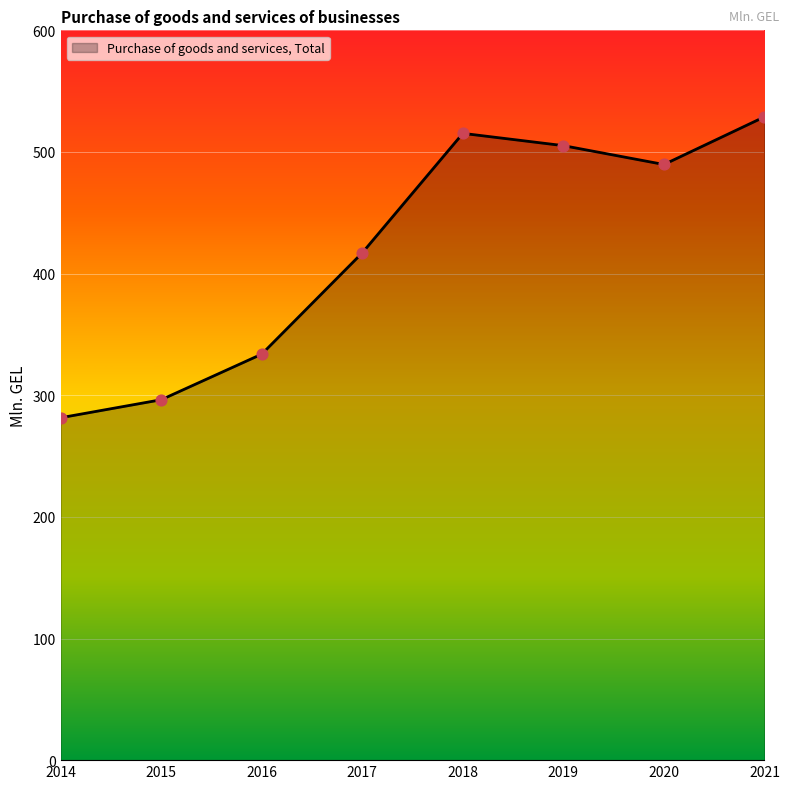

What is the change in value from 2014 to 2020?

+208.2